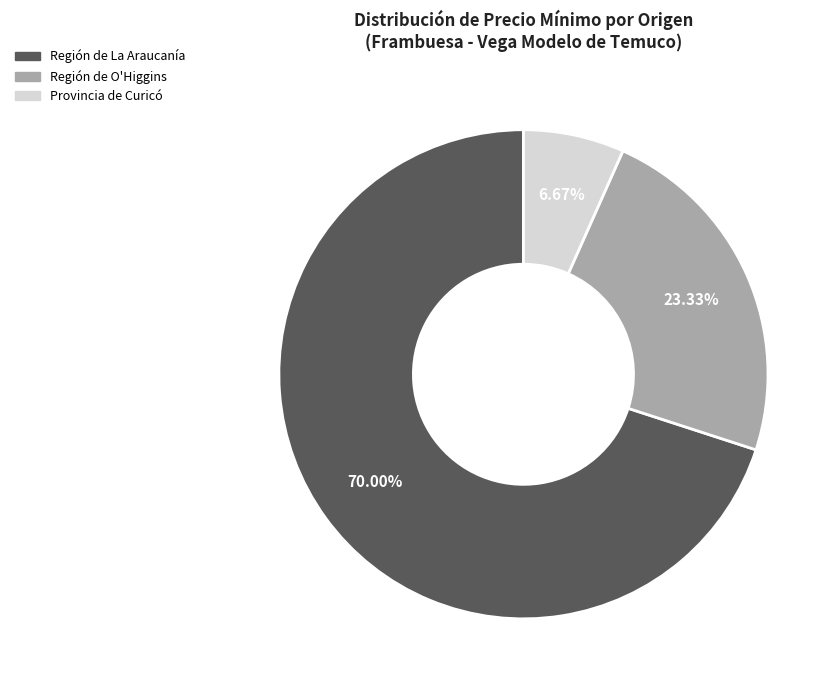

To the nearest percent, what is the difference between the largest and smallest slice percentages?

63%